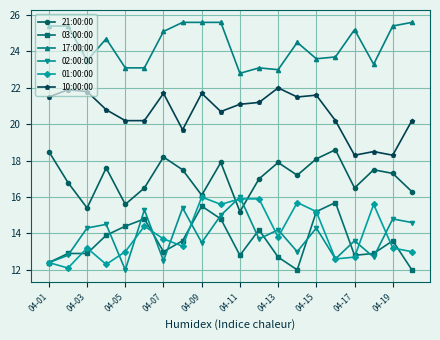

True or false: 21:00:00 has more than 0 interior local peaks.

True